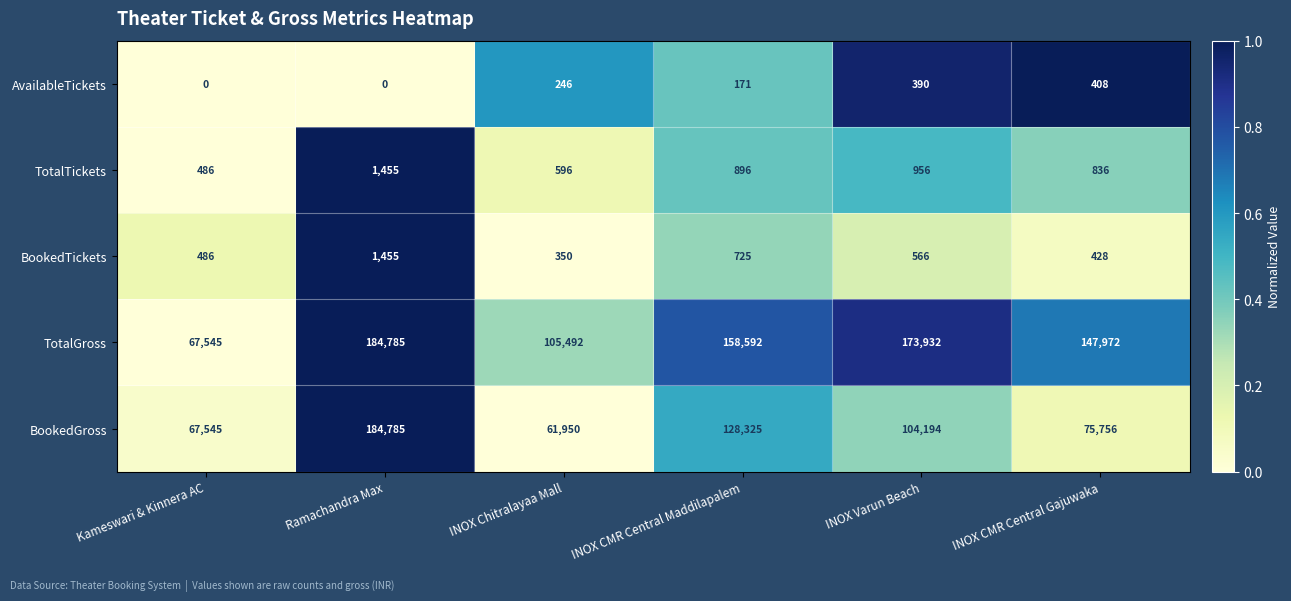

How many data points does each series have?

6